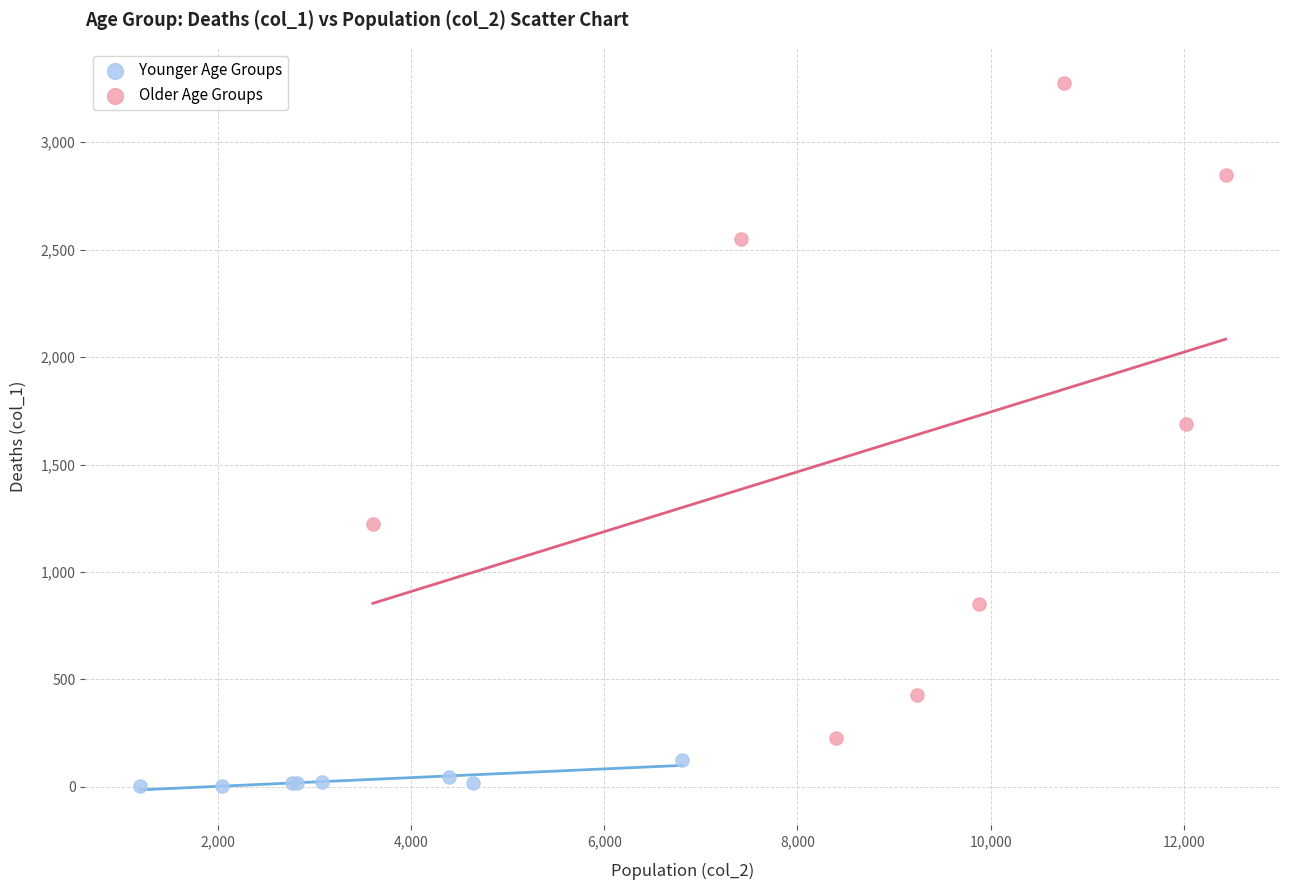

Which series contains the highest Y value?

Older Age Groups